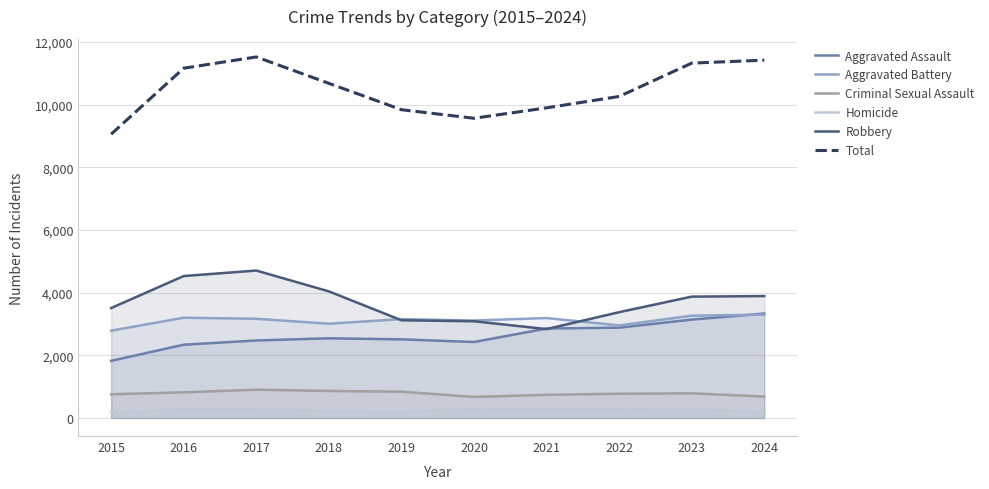

Which label corresponds to the smallest value in the chart?

2015